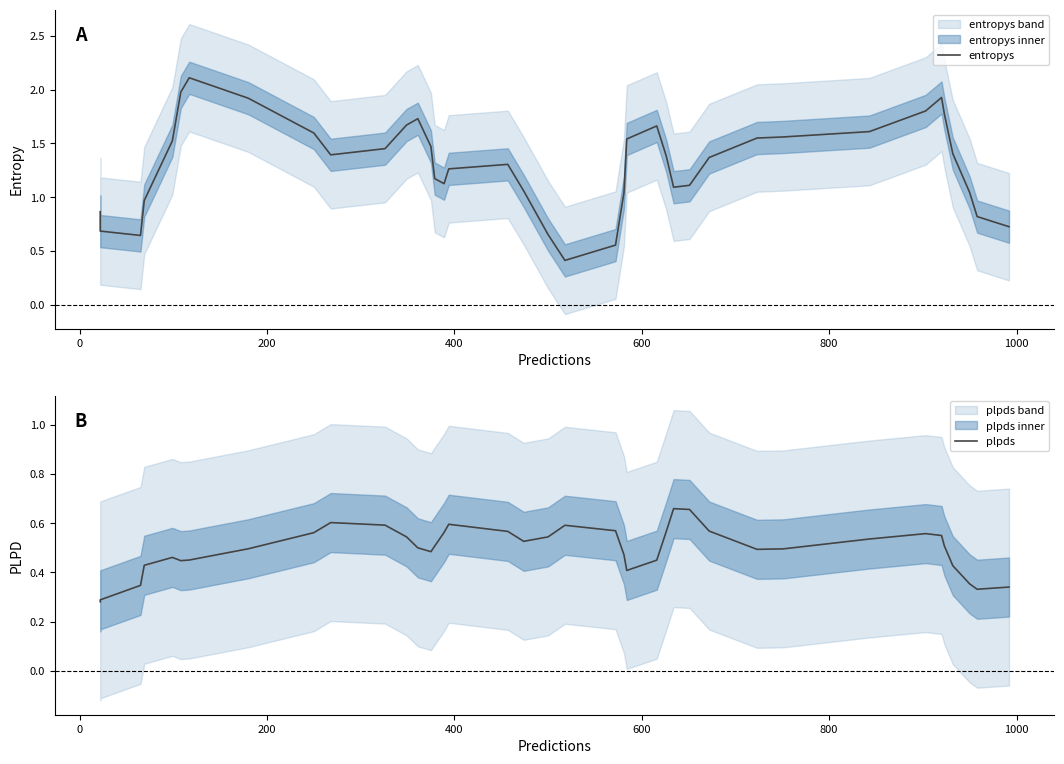

What is the lowest value of the plpds series?

0.3